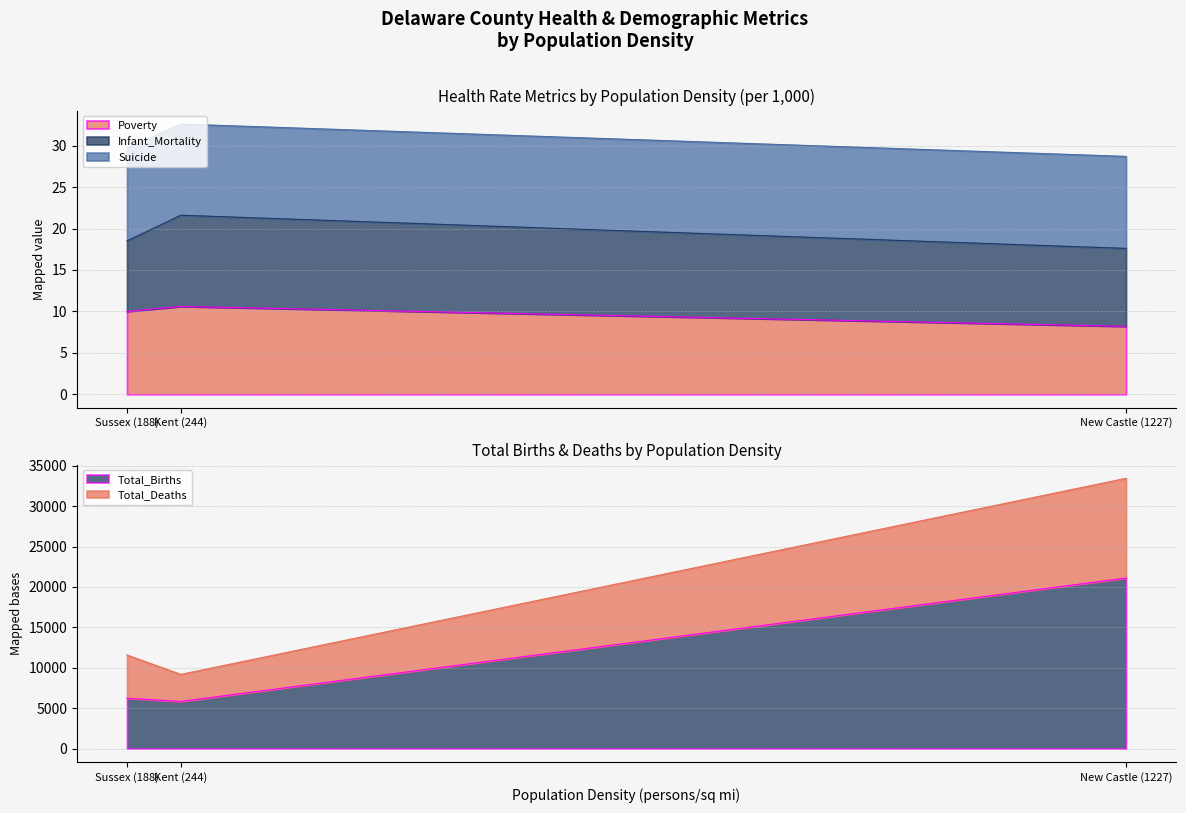

What is the total value across all series at New Castle (1227)?

33483.7